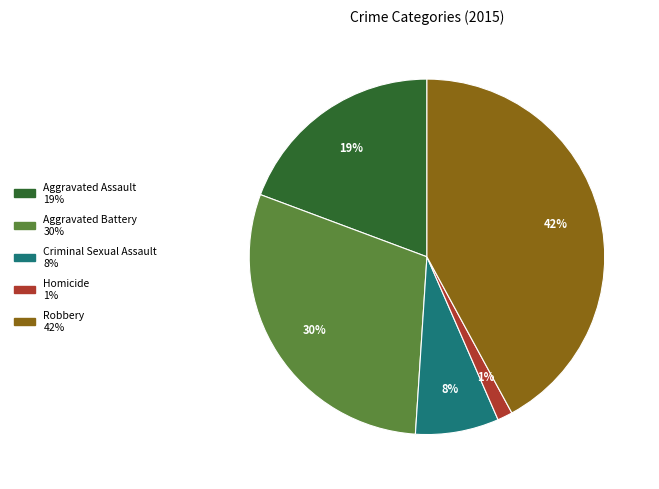

What percentage is the Criminal Sexual Assault slice, to the nearest percent?

8%